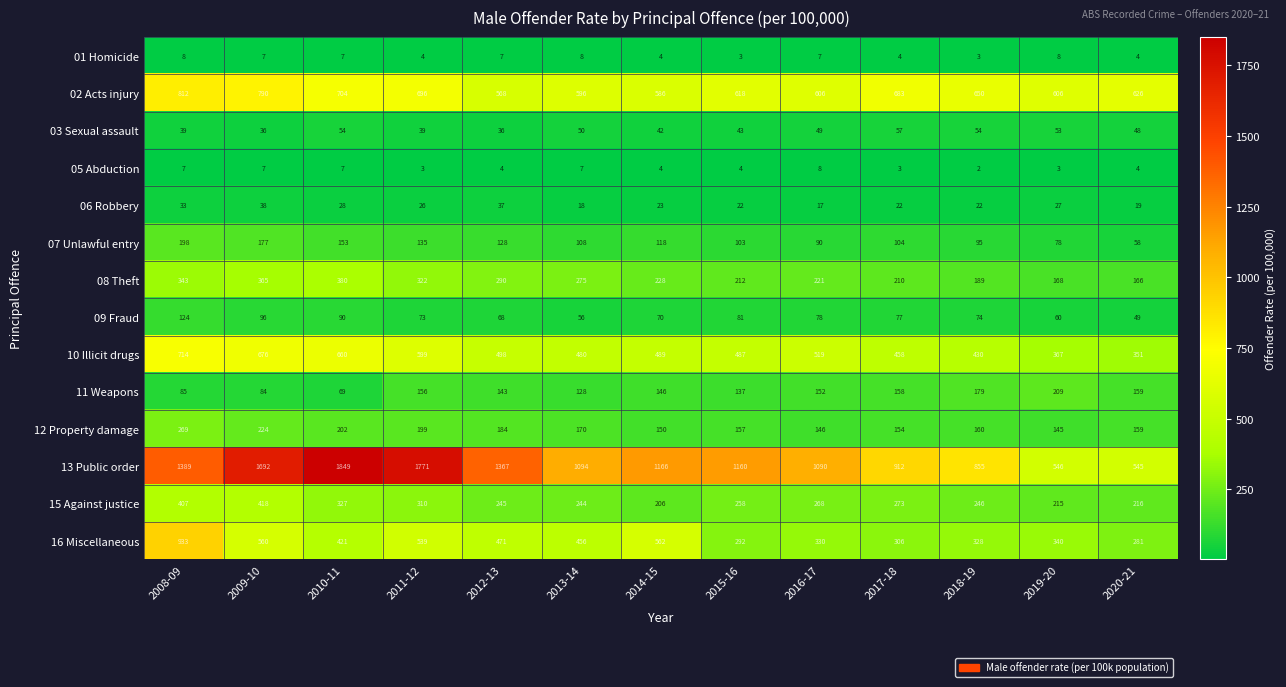

True or false: 06 Robbery has a value of 22 at 2017-18.

True